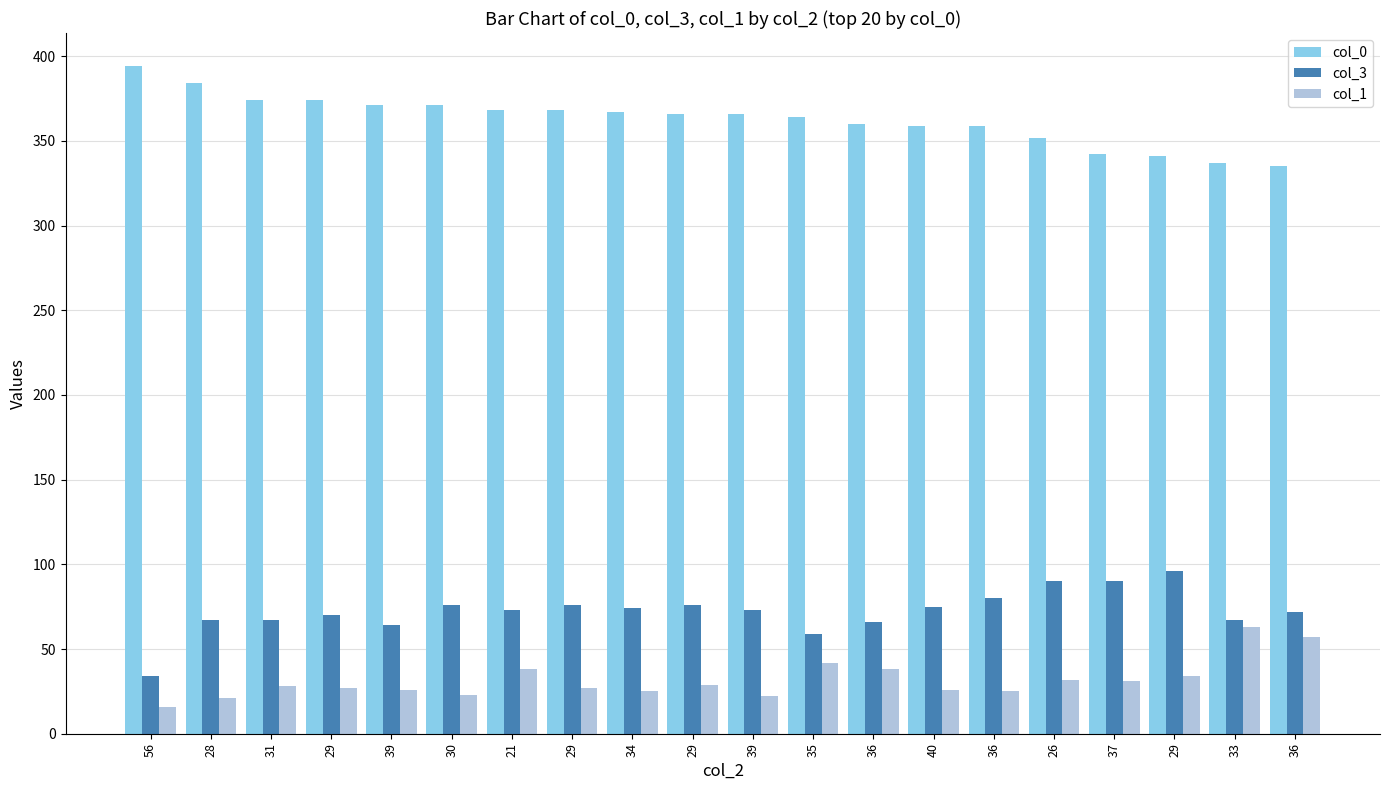

Between 36 and 37, which series saw the biggest shift?

col_3